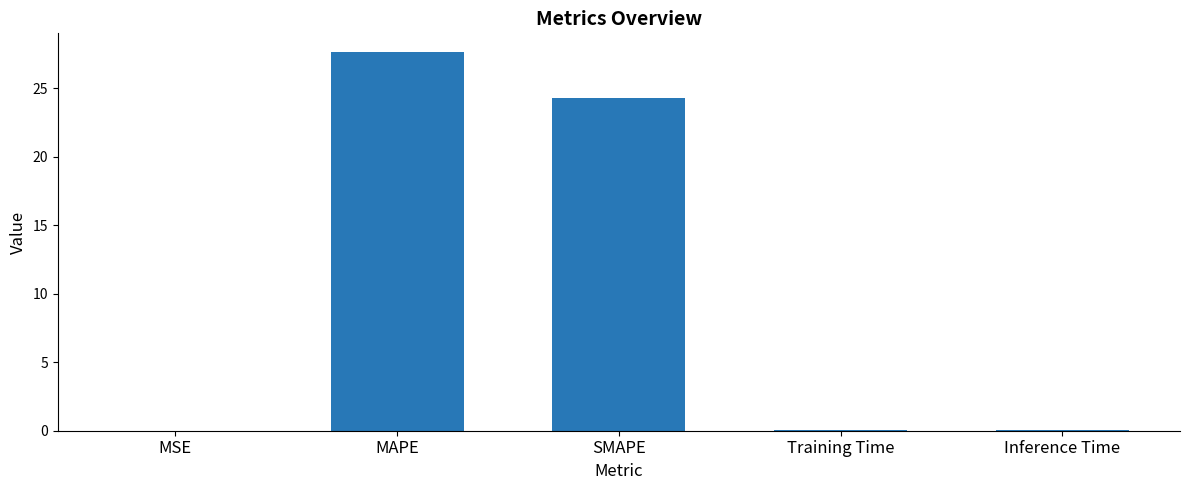

The chart shows a value of 0.0 at MSE. True or false?

True